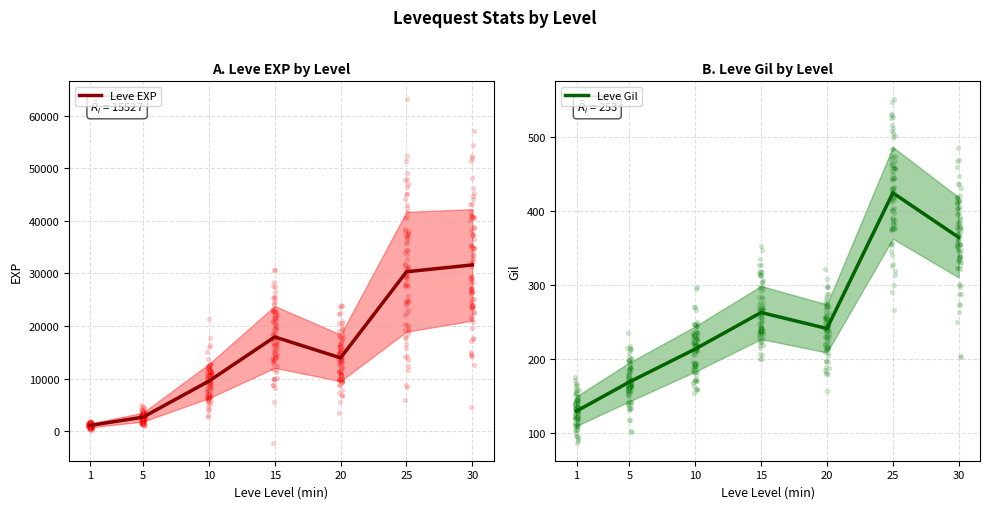

Is the value of Leve Gil at 10 greater than the value of Leve EXP at 1?

No